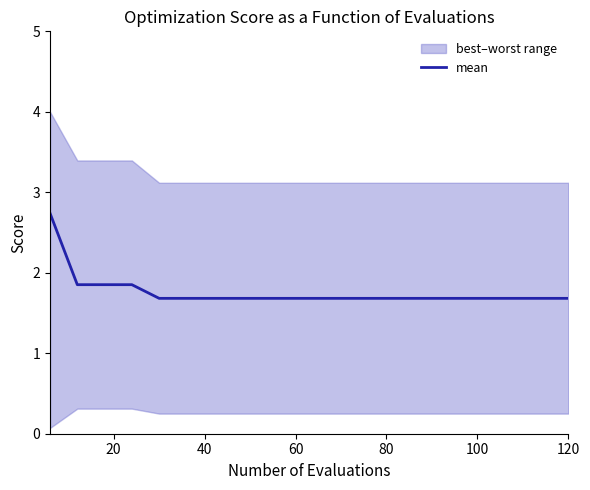

Is this an area chart (filled region under the line)?

No